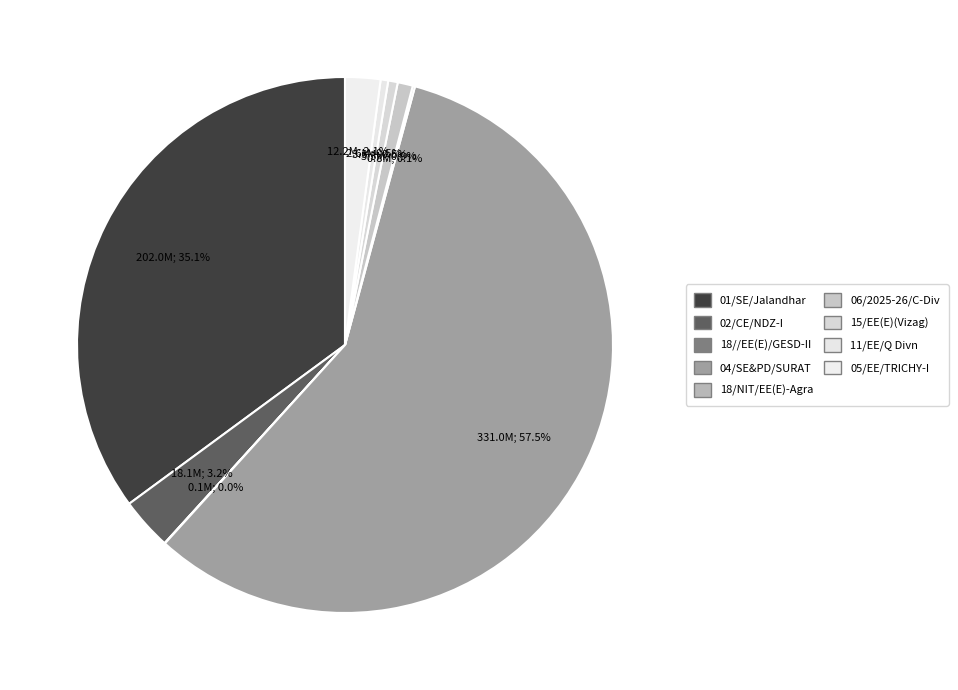

Count the number of slices in the pie.

9